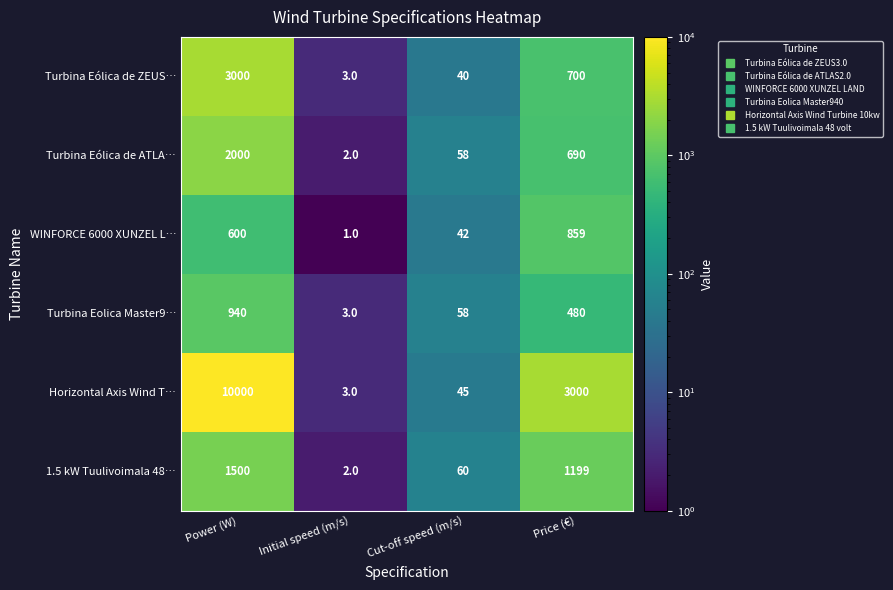

What is the minimum value shown in the chart?

1